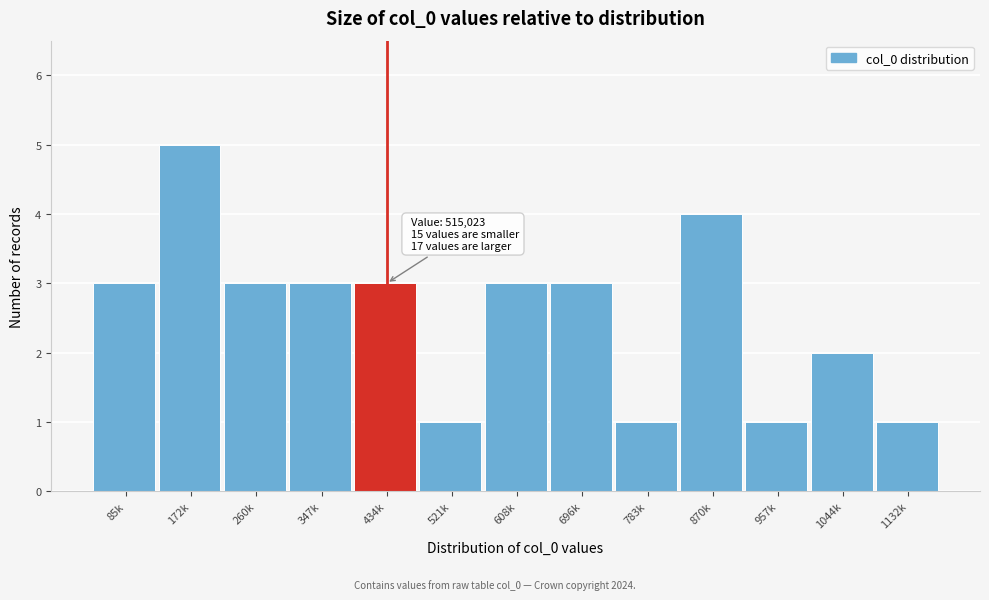

Reading left to right, list all the values displayed in this chart.

85k=3	172k=5	260k=3	347k=3	434k=3	521k=1	608k=3	696k=3	783k=1	870k=4	957k=1	1044k=2	1132k=1